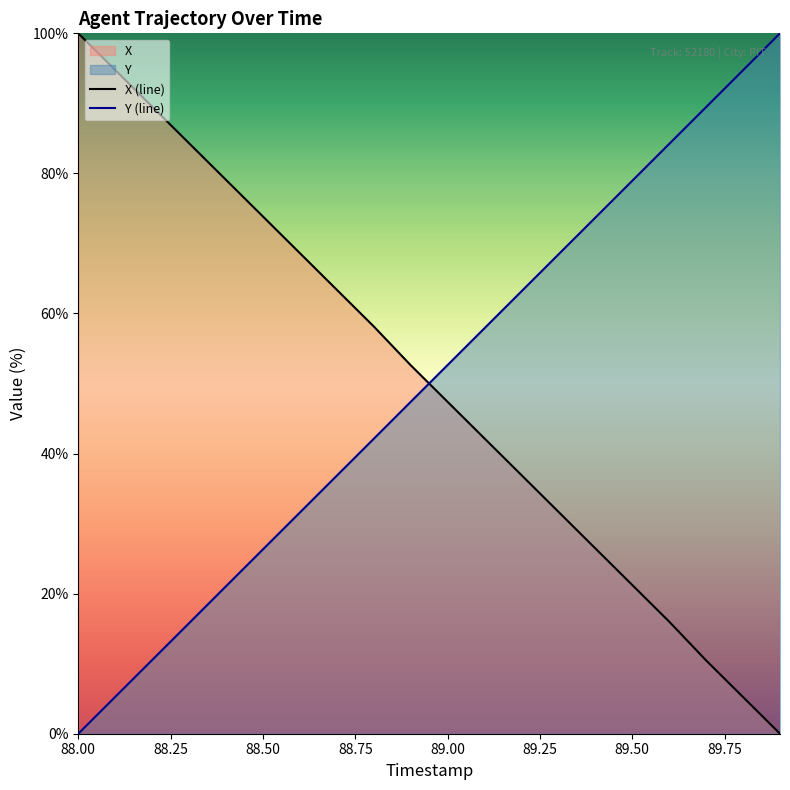

Which category has the lowest value in the Y (line) series?

88.00